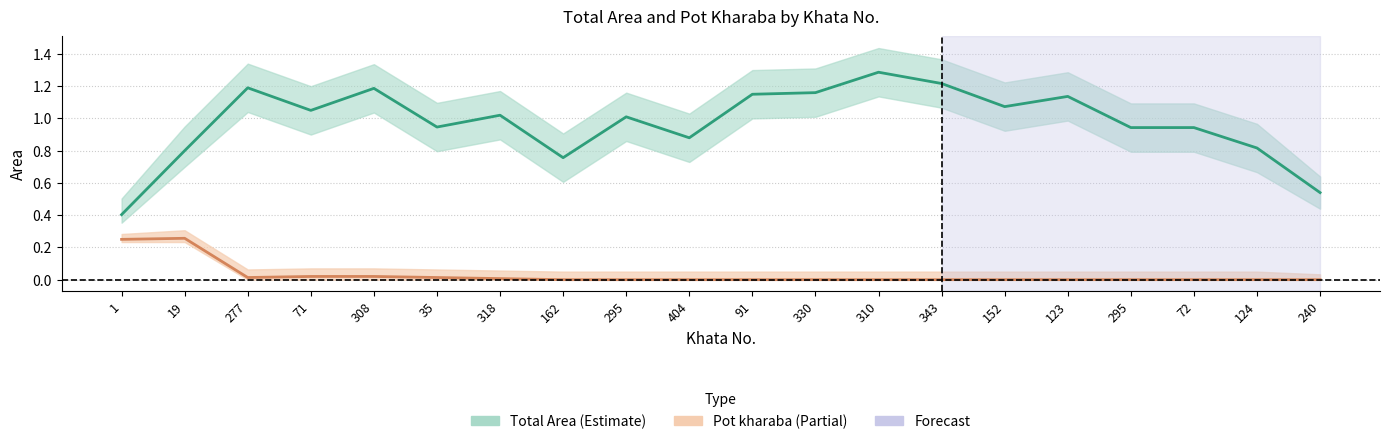

What is the label of the 20th point from the left?

240